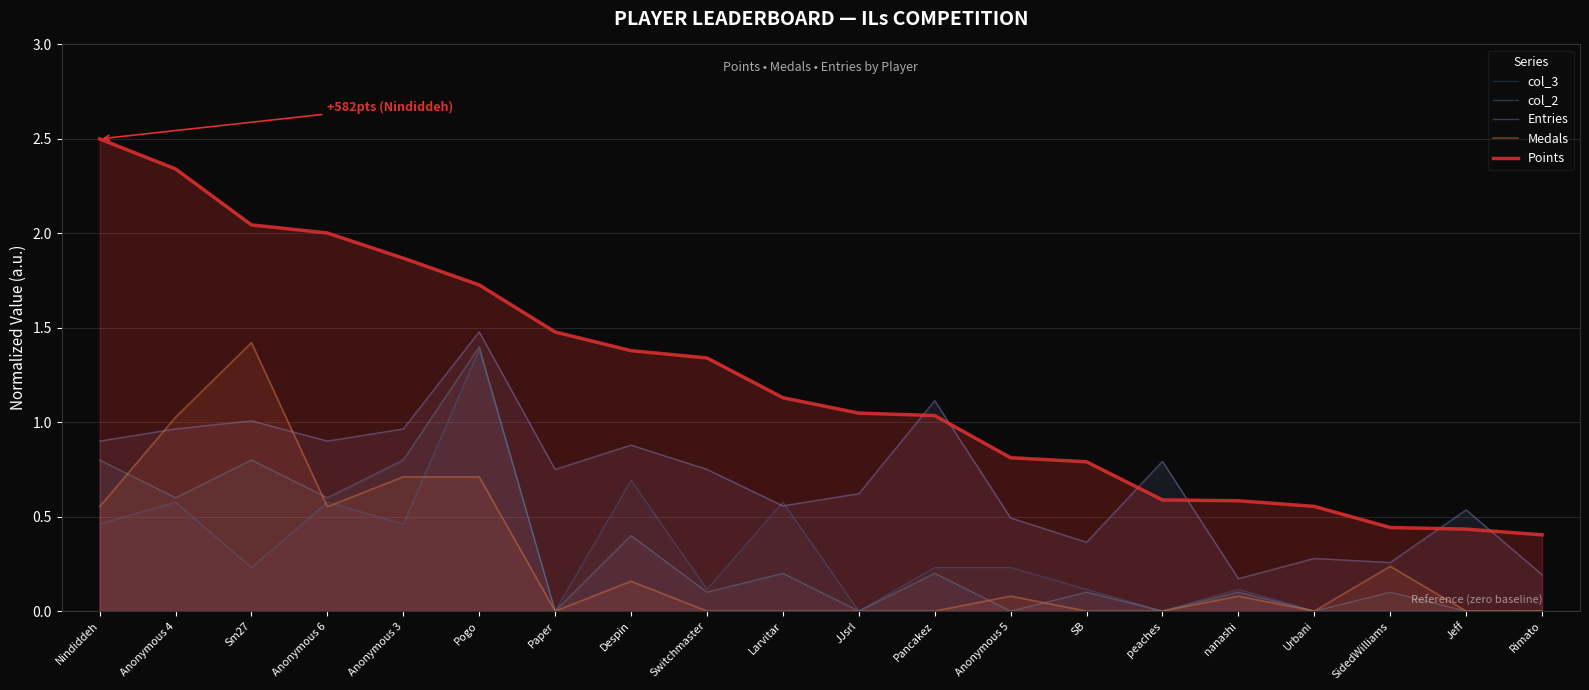

The value of Entries at Anonymous 3 is 1.5. True or false?

False